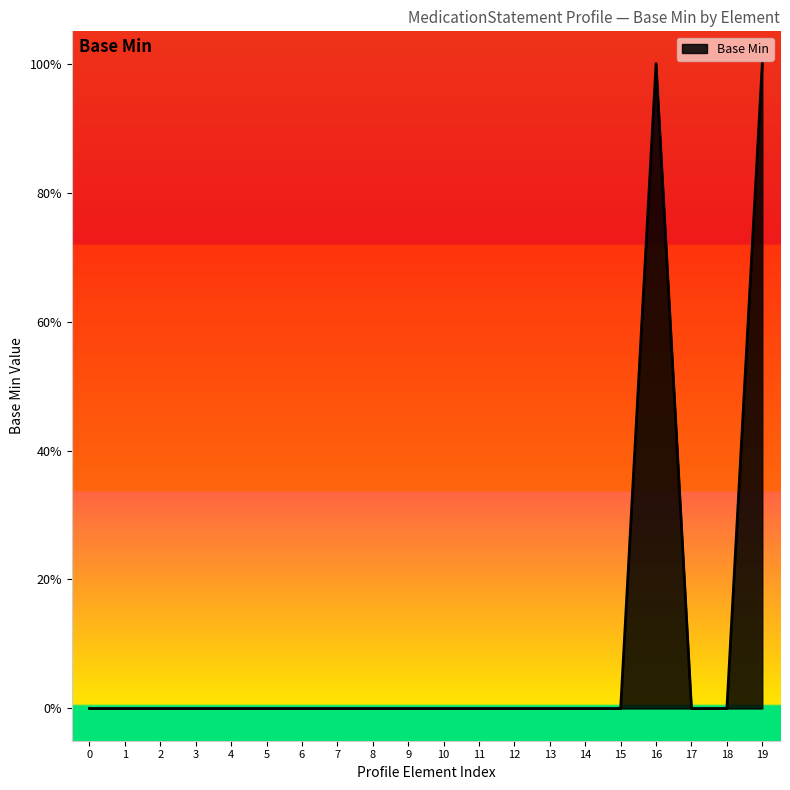

What is the sum of all values?

2